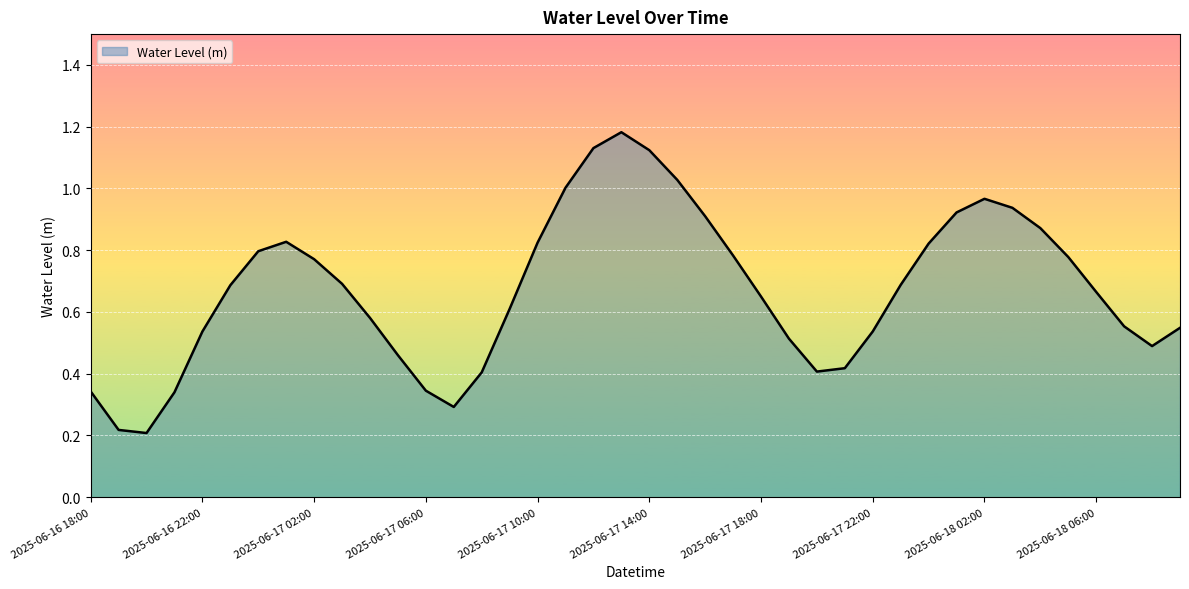

At which category does the data reach its first local valley?

2025-06-16 20:00